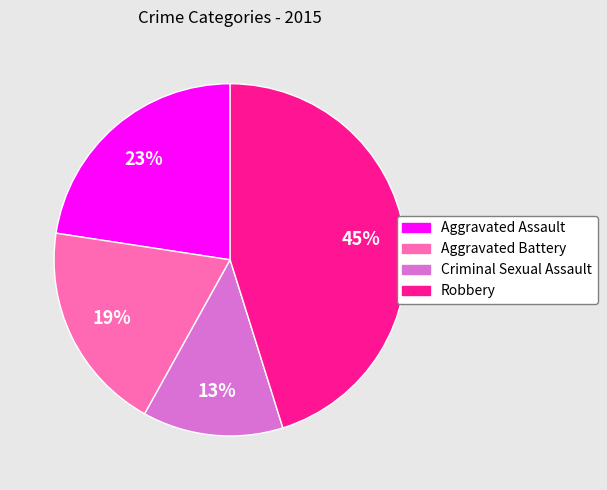

Does any single category account for the majority?

No